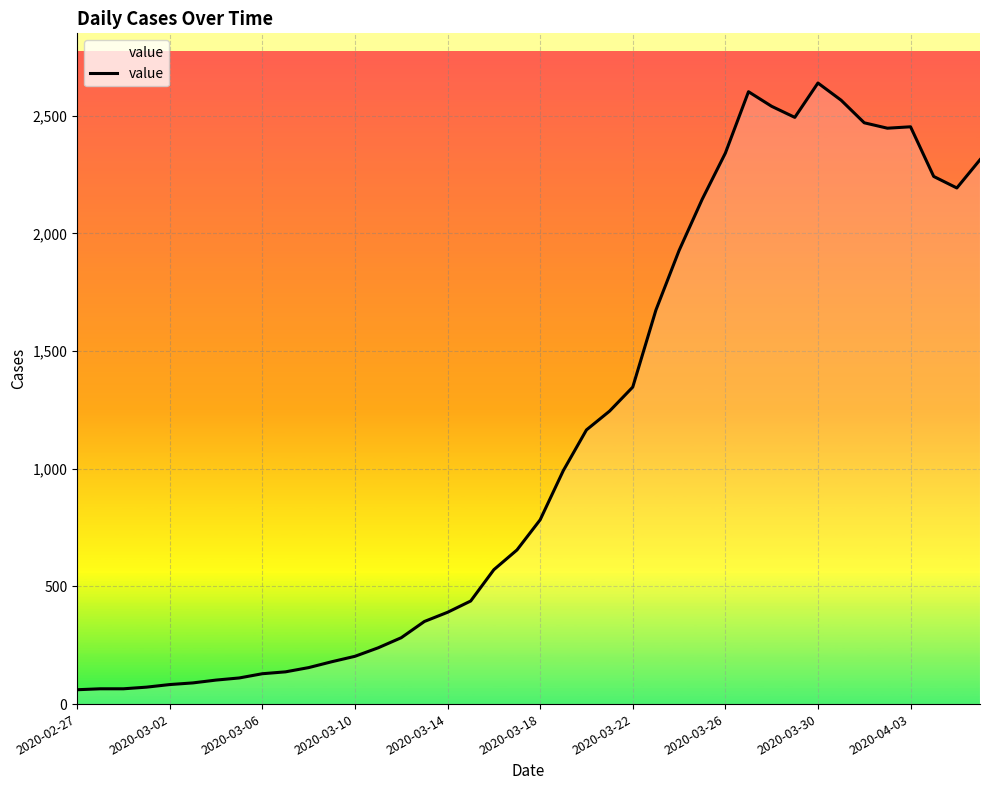

True or false: the data has more than 1 interior local peaks.

True